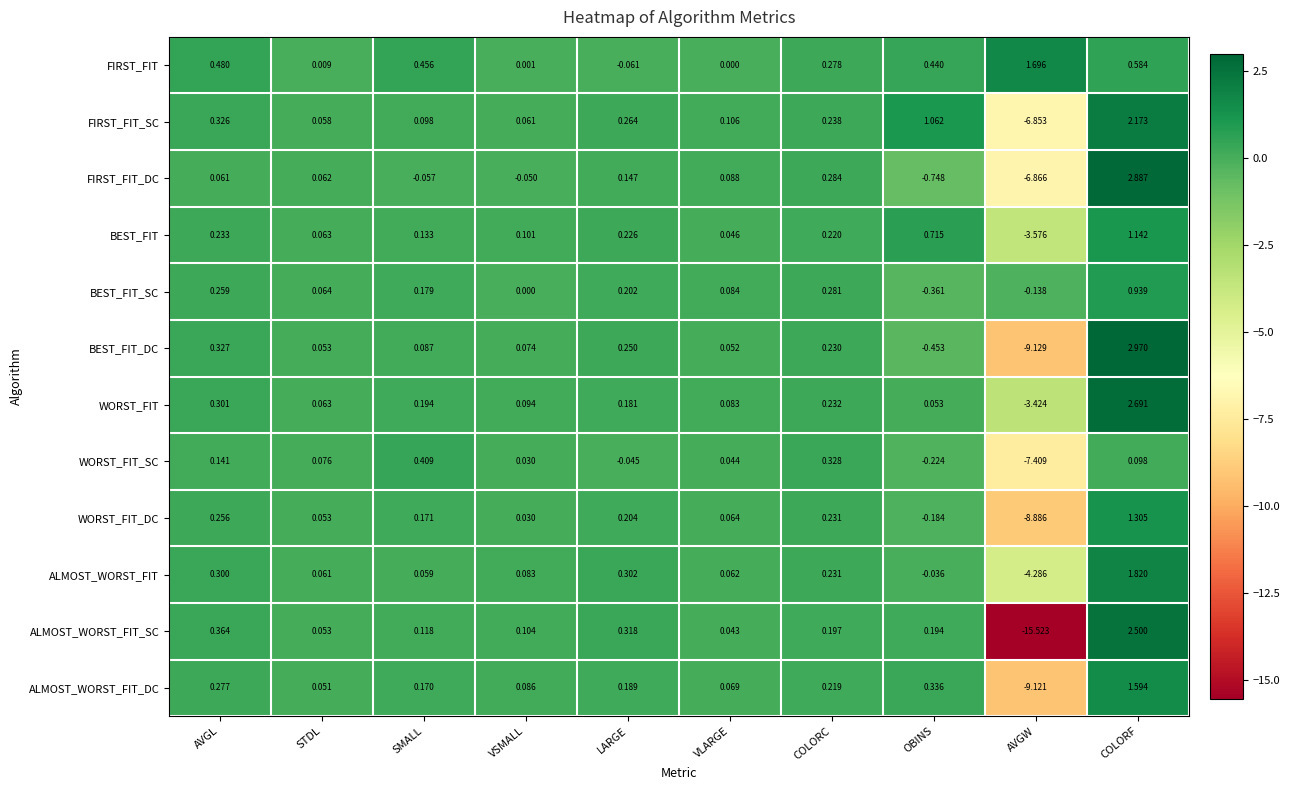

At which category is the sum across all series the highest?

COLORF